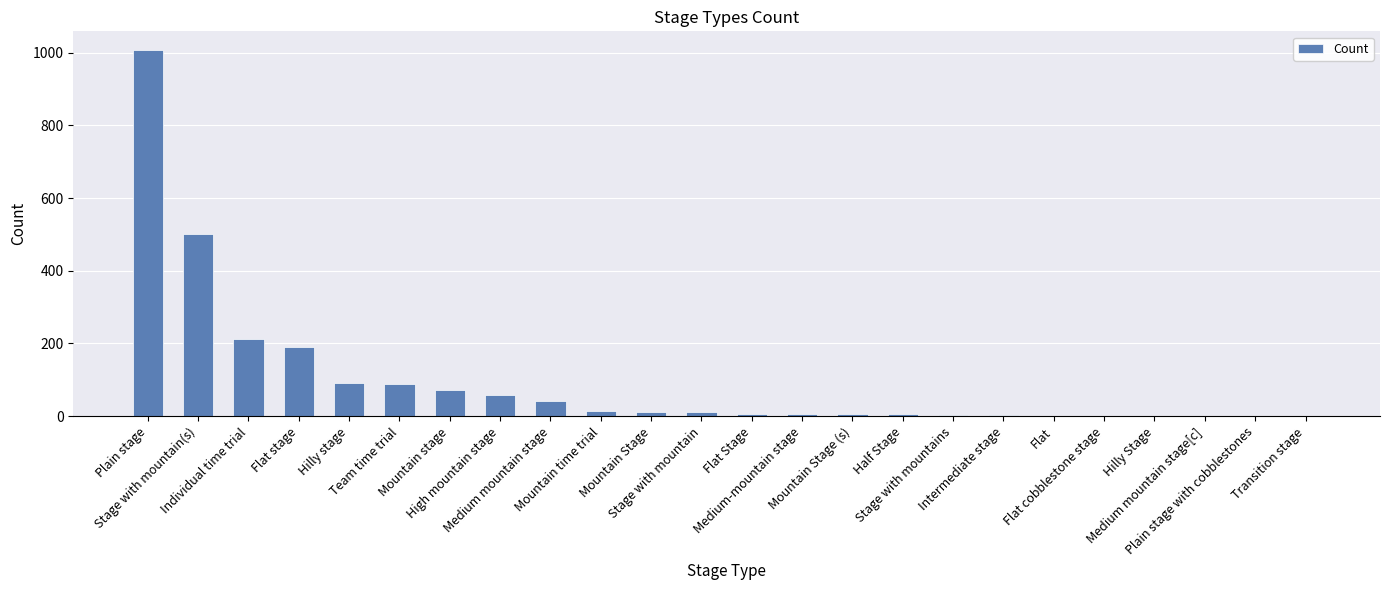

What is the sum of all values?

2337